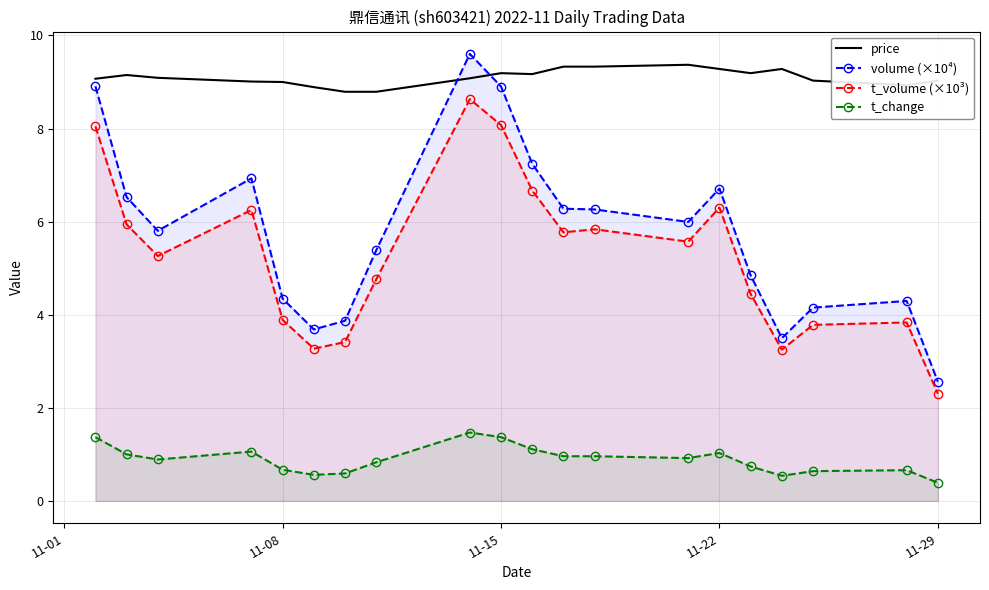

The value of t_volume (×10³) at 11-29 is 2.3. True or false?

True